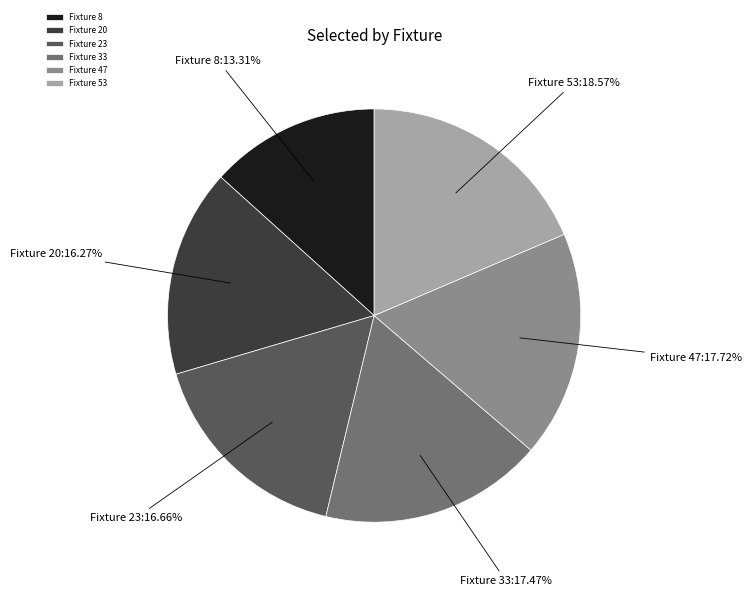

Between Fixture 33 and Fixture 23, which is larger?

Fixture 33